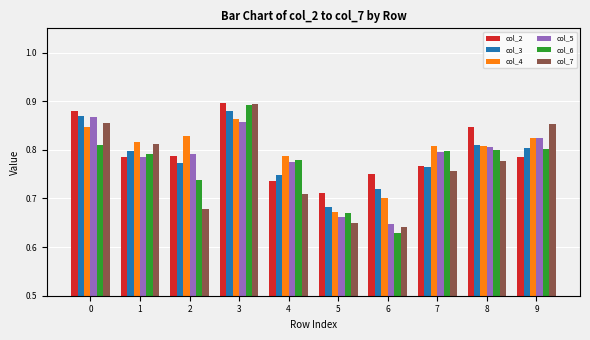

Does the chart contain stacked bars?

No